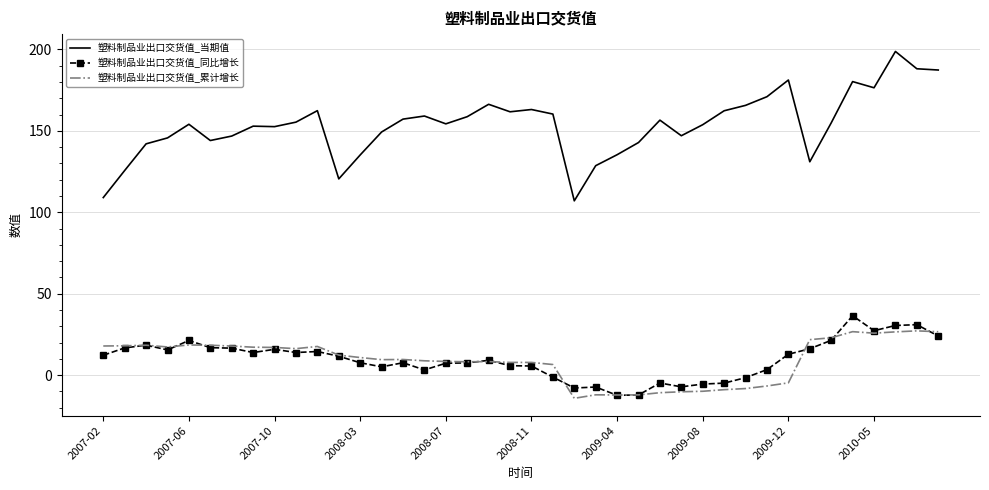

What is the average value of the 塑料制品业出口交货值_累计增长 series?

9.0